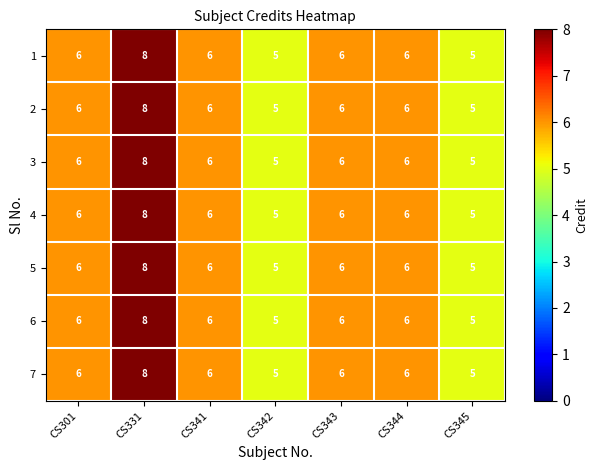

Read the 7 value at CS342.

5